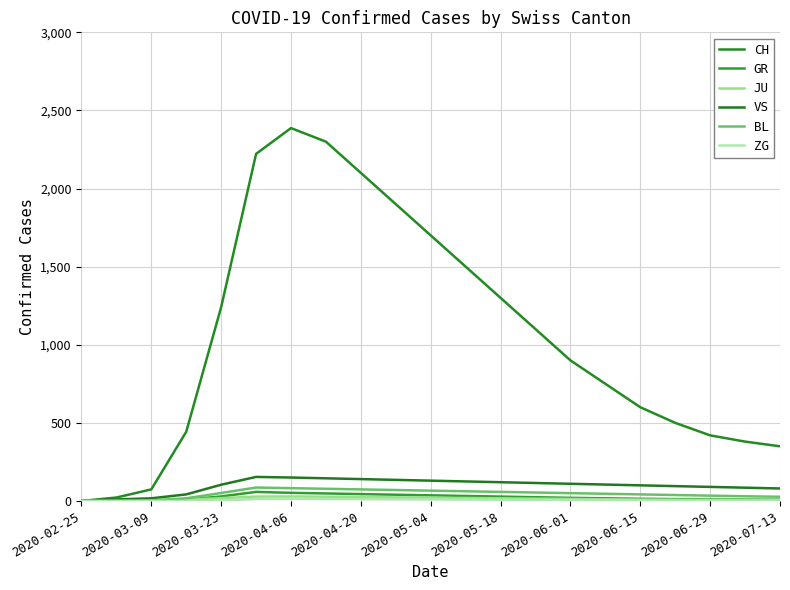

How many distinct data groups are displayed?

6